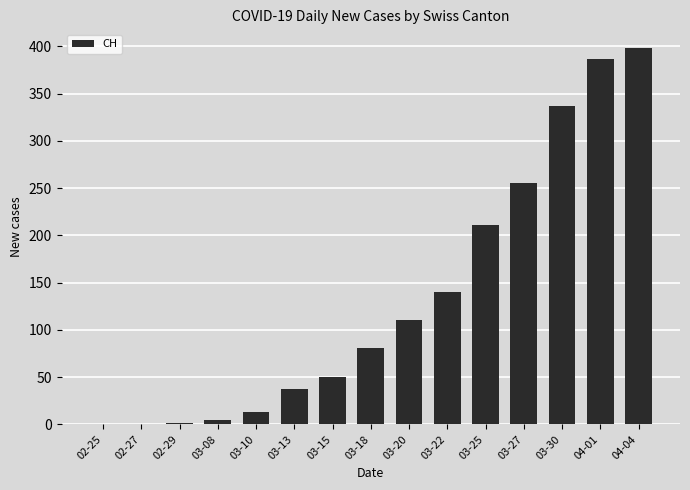

Which label corresponds to the largest value in the chart?

04-04